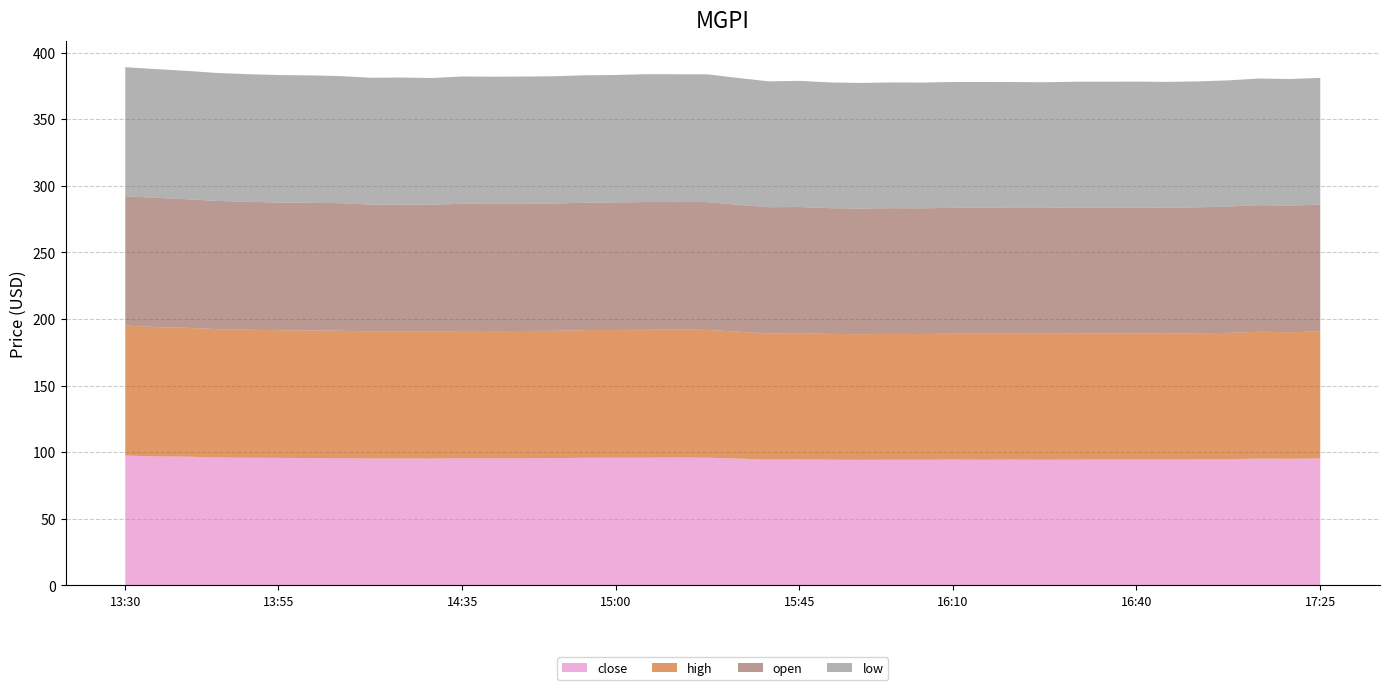

Reading left to right, extract all data points from this chart.

close: 2022-06-01 13:30=97.5	2022-06-01 13:35=96.9	2022-06-01 13:40=96.7	2022-06-01 13:45=96.1	2022-06-01 13:50=95.9	2022-06-01 13:55=95.8	2022-06-01 14:00=95.6	2022-06-01 14:10=95.5	2022-06-01 14:15=95.3	2022-06-01 14:25=95.3	2022-06-01 14:30=95.2	2022-06-01 14:35=95.5	2022-06-01 14:40=95.4	2022-06-01 14:45=95.5	2022-06-01 14:50=95.6	2022-06-01 14:55=95.8	2022-06-01 15:00=95.9	2022-06-01 15:05=95.9	2022-06-01 15:20=96.0	2022-06-01 15:25=95.9	2022-06-01 15:35=95.2	2022-06-01 15:40=94.5	2022-06-01 15:45=94.7	2022-06-01 15:50=94.4	2022-06-01 15:55=94.3	2022-06-01 16:00=94.4	2022-06-01 16:05=94.4	2022-06-01 16:10=94.5	2022-06-01 16:15=94.4	2022-06-01 16:20=94.5	2022-06-01 16:25=94.4	2022-06-01 16:30=94.5	2022-06-01 16:35=94.5	2022-06-01 16:40=94.6	2022-06-01 16:45=94.5	2022-06-01 16:50=94.7	2022-06-01 17:00=94.7	2022-06-01 17:10=95.2	2022-06-01 17:20=95.0	2022-06-01 17:25=95.3
high: 2022-06-01 13:30=97.5	2022-06-01 13:35=97.0	2022-06-01 13:40=96.7	2022-06-01 13:45=96.3	2022-06-01 13:50=96.1	2022-06-01 13:55=95.8	2022-06-01 14:00=95.8	2022-06-01 14:10=95.7	2022-06-01 14:15=95.3	2022-06-01 14:25=95.3	2022-06-01 14:30=95.2	2022-06-01 14:35=95.5	2022-06-01 14:40=95.5	2022-06-01 14:45=95.5	2022-06-01 14:50=95.6	2022-06-01 14:55=95.8	2022-06-01 15:00=95.9	2022-06-01 15:05=95.9	2022-06-01 15:20=96.1	2022-06-01 15:25=95.9	2022-06-01 15:35=95.2	2022-06-01 15:40=94.8	2022-06-01 15:45=94.7	2022-06-01 15:50=94.4	2022-06-01 15:55=94.3	2022-06-01 16:00=94.4	2022-06-01 16:05=94.4	2022-06-01 16:10=94.5	2022-06-01 16:15=94.6	2022-06-01 16:20=94.5	2022-06-01 16:25=94.6	2022-06-01 16:30=94.6	2022-06-01 16:35=94.6	2022-06-01 16:40=94.6	2022-06-01 16:45=94.5	2022-06-01 16:50=94.7	2022-06-01 17:00=94.9	2022-06-01 17:10=95.2	2022-06-01 17:20=95.0	2022-06-01 17:25=95.3
open: 2022-06-01 13:30=97.1	2022-06-01 13:35=97.0	2022-06-01 13:40=96.5	2022-06-01 13:45=96.2	2022-06-01 13:50=96.1	2022-06-01 13:55=95.8	2022-06-01 14:00=95.8	2022-06-01 14:10=95.7	2022-06-01 14:15=95.3	2022-06-01 14:25=95.3	2022-06-01 14:30=95.2	2022-06-01 14:35=95.5	2022-06-01 14:40=95.5	2022-06-01 14:45=95.5	2022-06-01 14:50=95.5	2022-06-01 14:55=95.7	2022-06-01 15:00=95.7	2022-06-01 15:05=95.9	2022-06-01 15:20=95.8	2022-06-01 15:25=95.9	2022-06-01 15:35=95.2	2022-06-01 15:40=94.8	2022-06-01 15:45=94.7	2022-06-01 15:50=94.4	2022-06-01 15:55=94.3	2022-06-01 16:00=94.4	2022-06-01 16:05=94.4	2022-06-01 16:10=94.5	2022-06-01 16:15=94.5	2022-06-01 16:20=94.5	2022-06-01 16:25=94.4	2022-06-01 16:30=94.6	2022-06-01 16:35=94.6	2022-06-01 16:40=94.5	2022-06-01 16:45=94.5	2022-06-01 16:50=94.5	2022-06-01 17:00=94.9	2022-06-01 17:10=95.0	2022-06-01 17:20=95.0	2022-06-01 17:25=95.2
low: 2022-06-01 13:30=96.8	2022-06-01 13:35=96.6	2022-06-01 13:40=96.3	2022-06-01 13:45=96.1	2022-06-01 13:50=95.8	2022-06-01 13:55=95.8	2022-06-01 14:00=95.6	2022-06-01 14:10=95.4	2022-06-01 14:15=95.2	2022-06-01 14:25=95.3	2022-06-01 14:30=95.2	2022-06-01 14:35=95.5	2022-06-01 14:40=95.4	2022-06-01 14:45=95.5	2022-06-01 14:50=95.5	2022-06-01 14:55=95.7	2022-06-01 15:00=95.7	2022-06-01 15:05=95.9	2022-06-01 15:20=95.8	2022-06-01 15:25=95.9	2022-06-01 15:35=95.2	2022-06-01 15:40=94.5	2022-06-01 15:45=94.7	2022-06-01 15:50=94.4	2022-06-01 15:55=94.3	2022-06-01 16:00=94.4	2022-06-01 16:05=94.4	2022-06-01 16:10=94.5	2022-06-01 16:15=94.4	2022-06-01 16:20=94.5	2022-06-01 16:25=94.3	2022-06-01 16:30=94.5	2022-06-01 16:35=94.5	2022-06-01 16:40=94.5	2022-06-01 16:45=94.5	2022-06-01 16:50=94.5	2022-06-01 17:00=94.7	2022-06-01 17:10=95.0	2022-06-01 17:20=95.0	2022-06-01 17:25=95.2